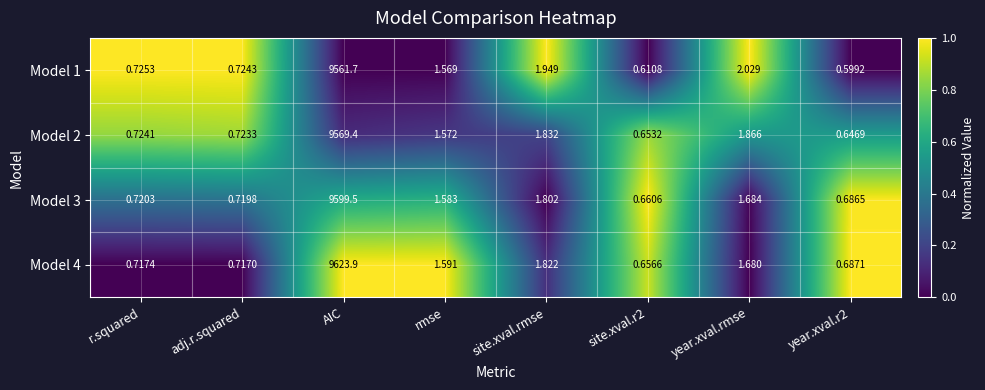

Where does the Model 3 series first go above 1?

AIC